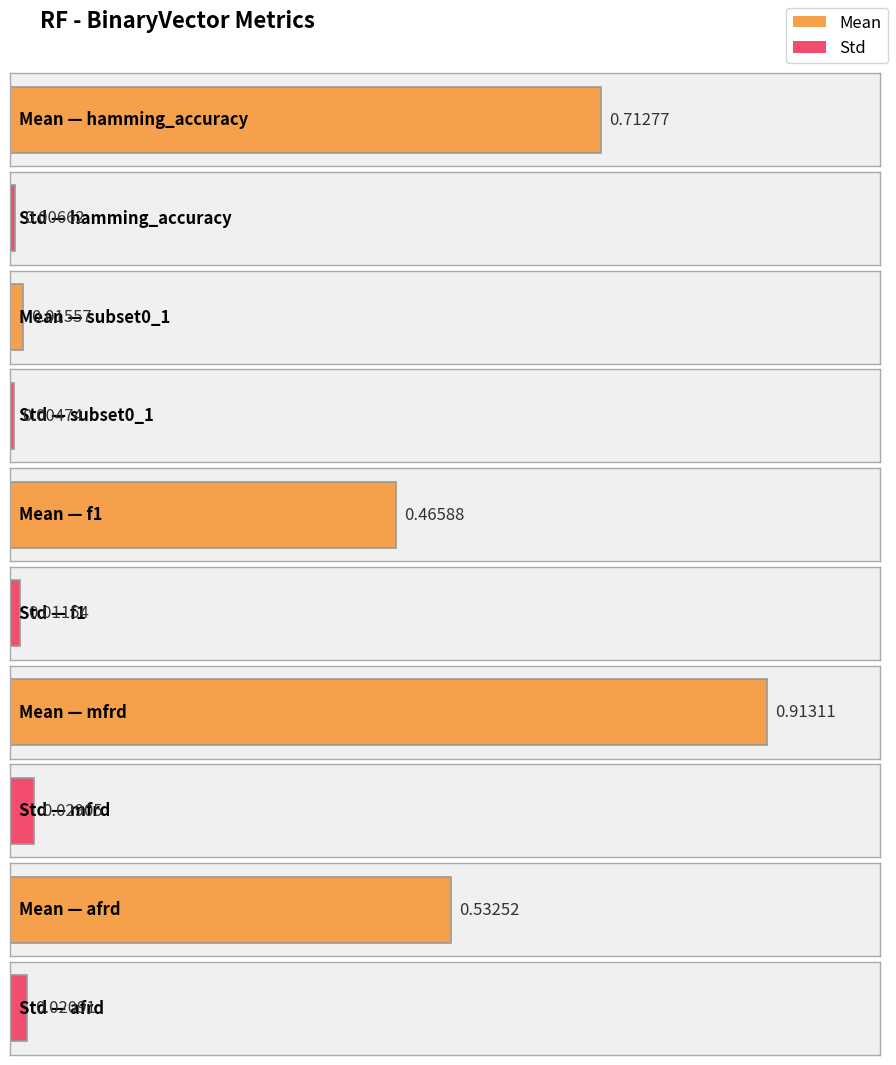

Which series has the widest spread of values?

Mean